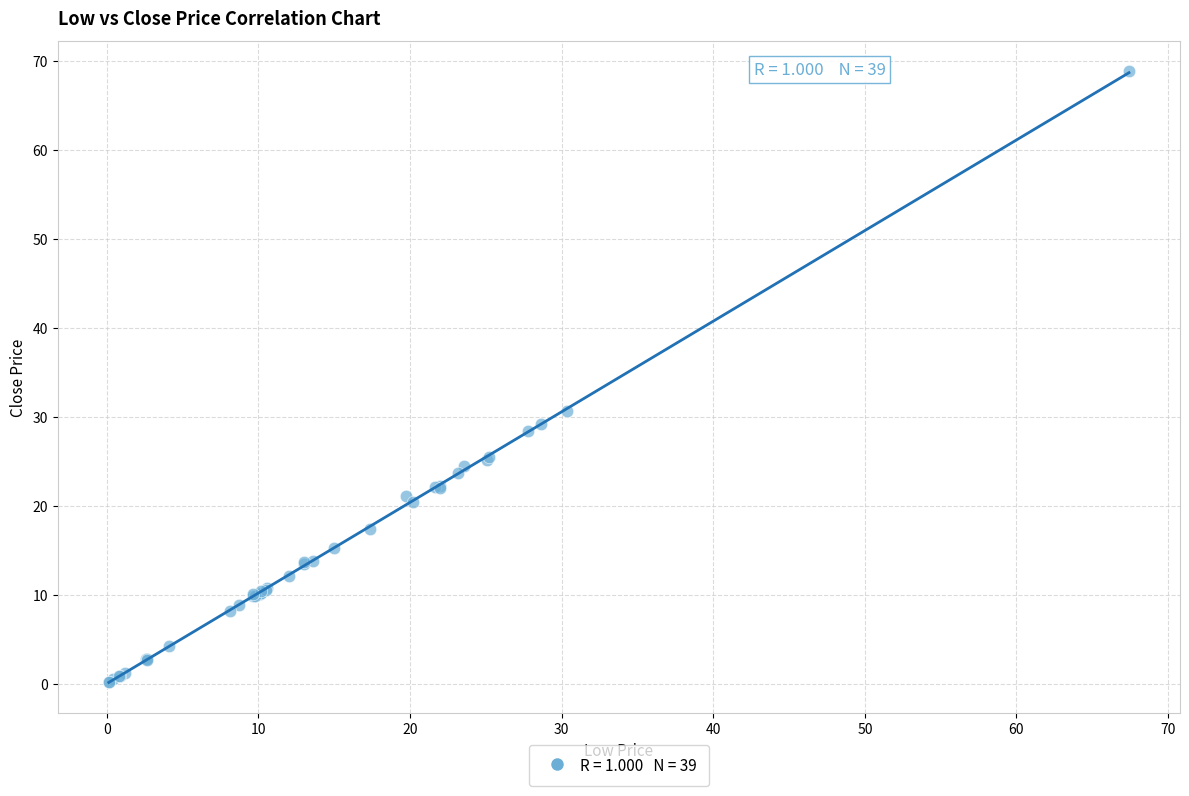

What Y value in the scatter plot is closest to 34?

30.7